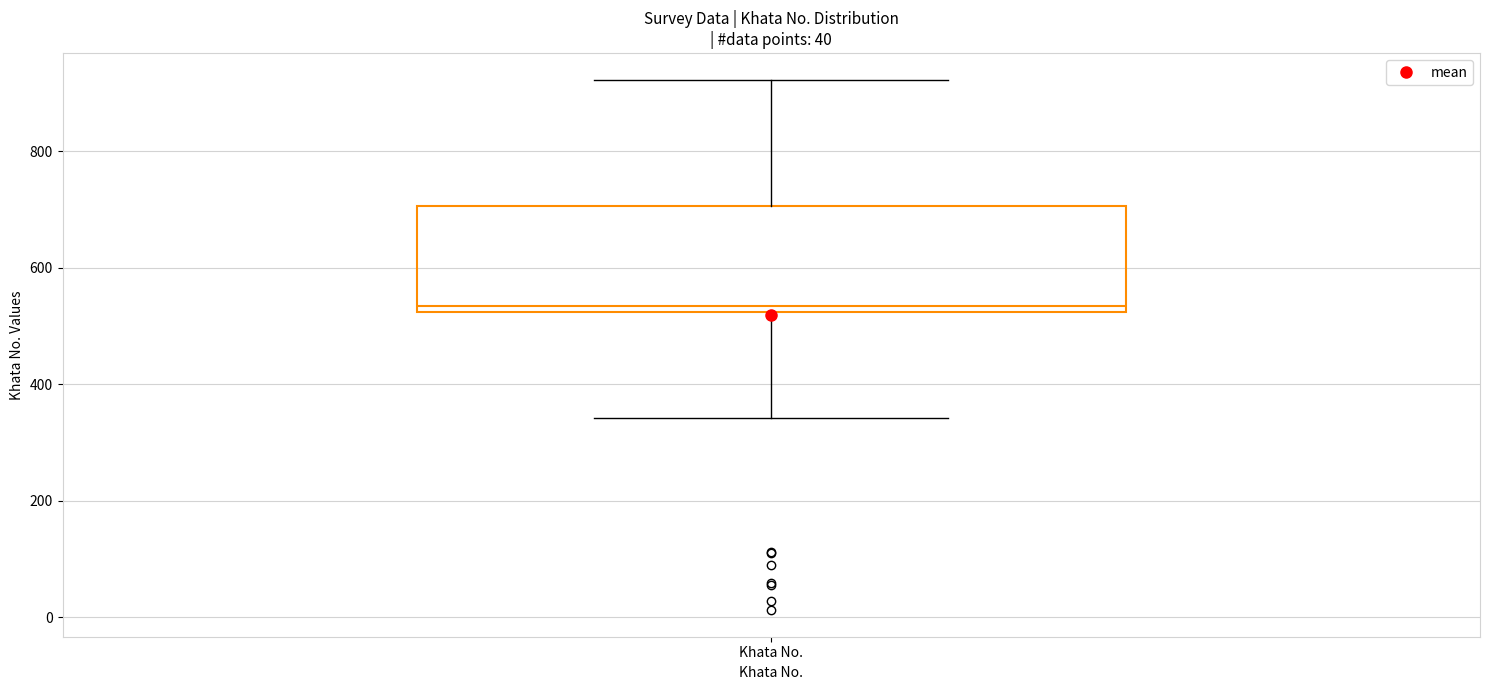

Read this box plot against the y-axis: the position of the median line, the range covered by the box, and the ends of both whiskers. The values are not printed on the chart, so give them approximately, as read against the axis.

median 540, box 520 to 700, whiskers 340 to 920